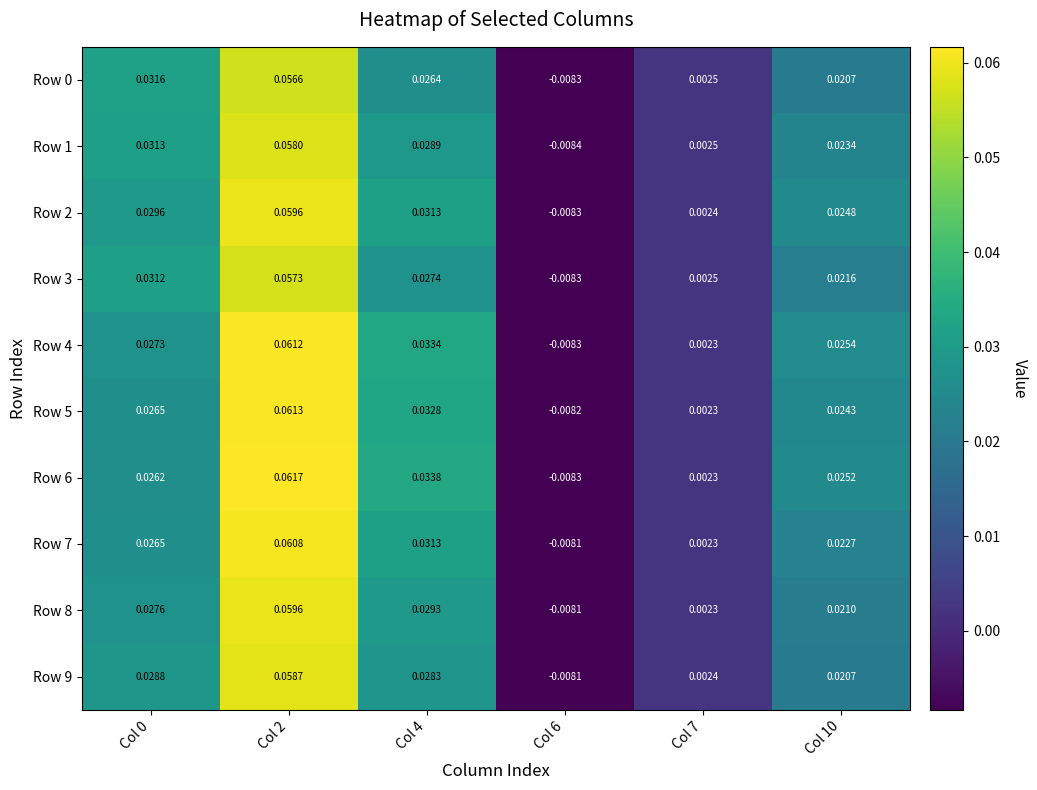

Is the value of Row 8 at Col 6 greater than the value of Row 2 at Col 6?

Yes